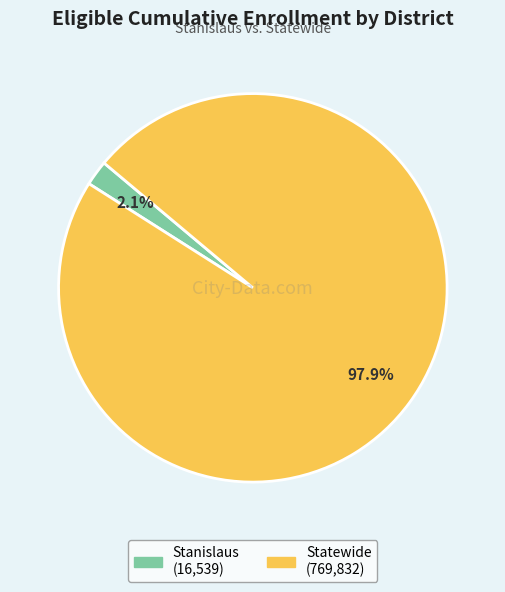

Is there a majority slice in this chart?

Yes